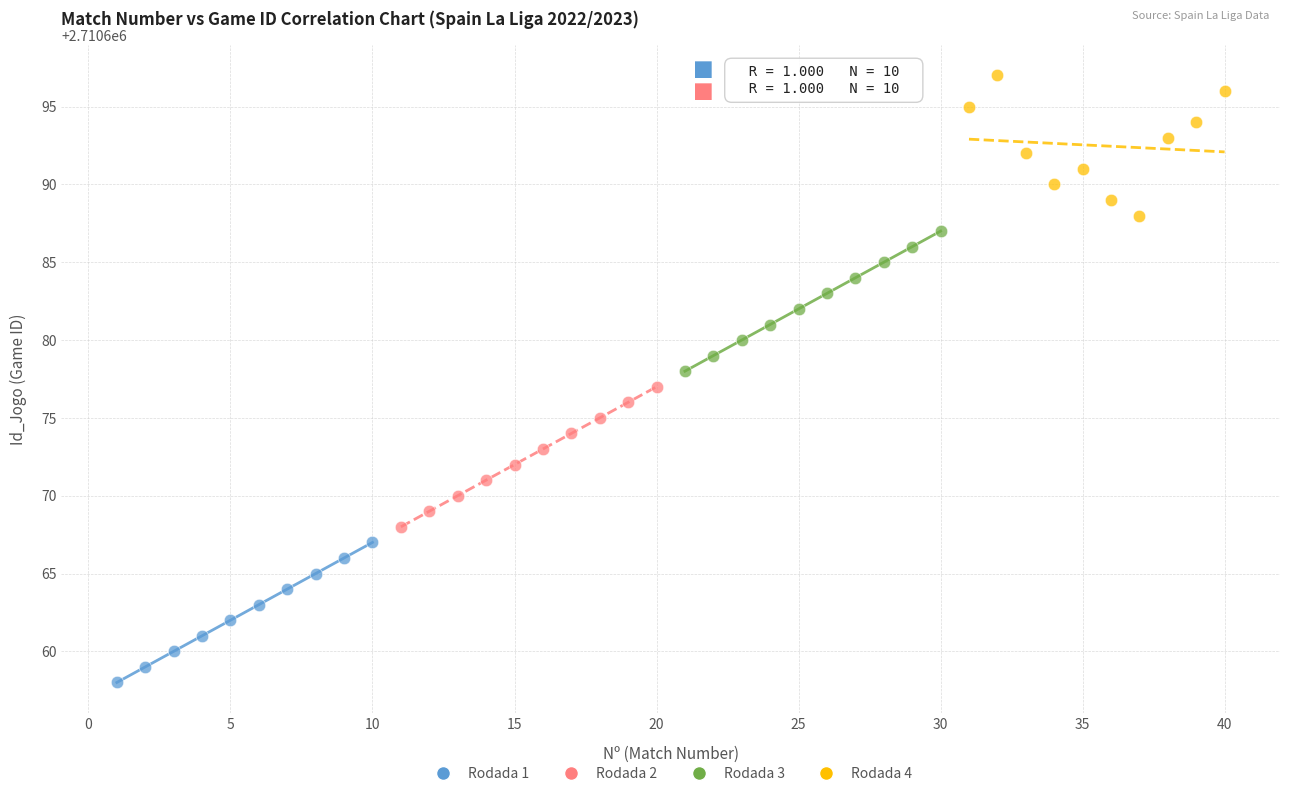

Which series reaches the minimum Y coordinate?

Rodada 1